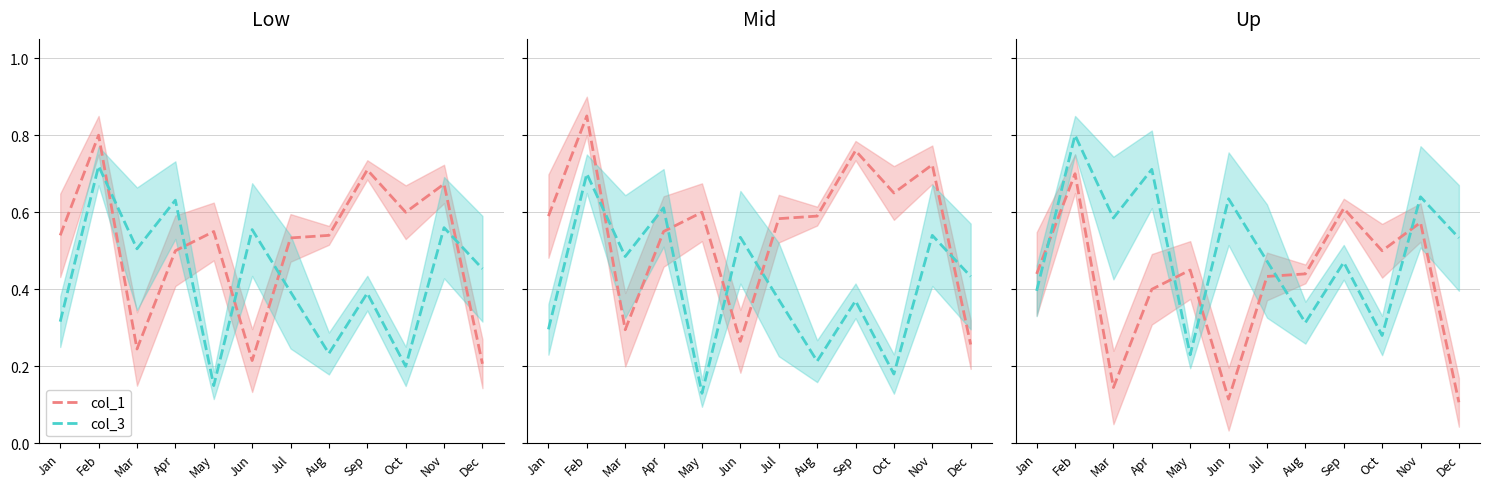

Where is col_1 mean nearest to the value 0?

Dec